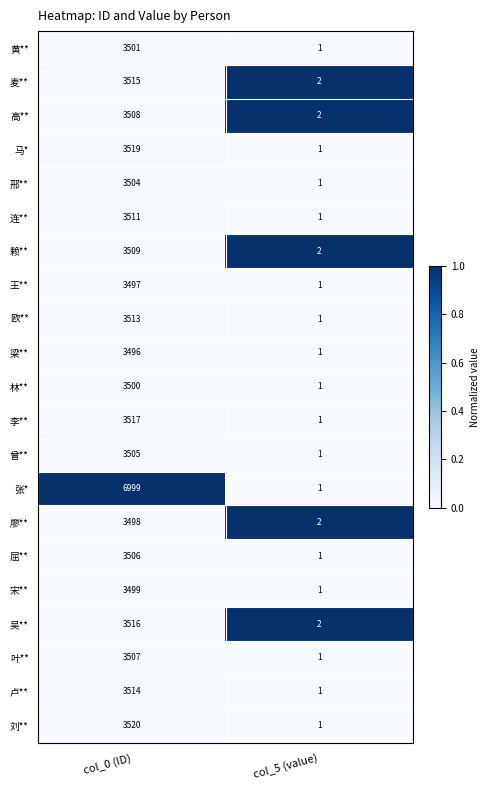

Between col_0 (ID) and col_5 (value), which series saw the biggest shift?

张*